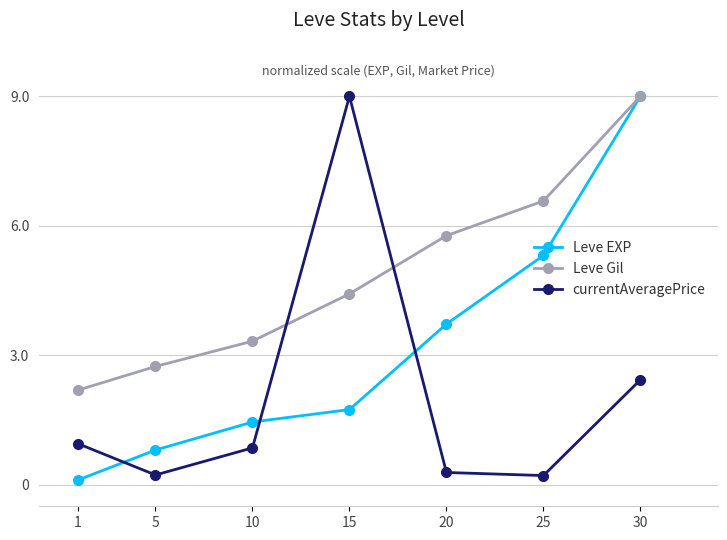

How many values in the Leve EXP series are below 1?

2